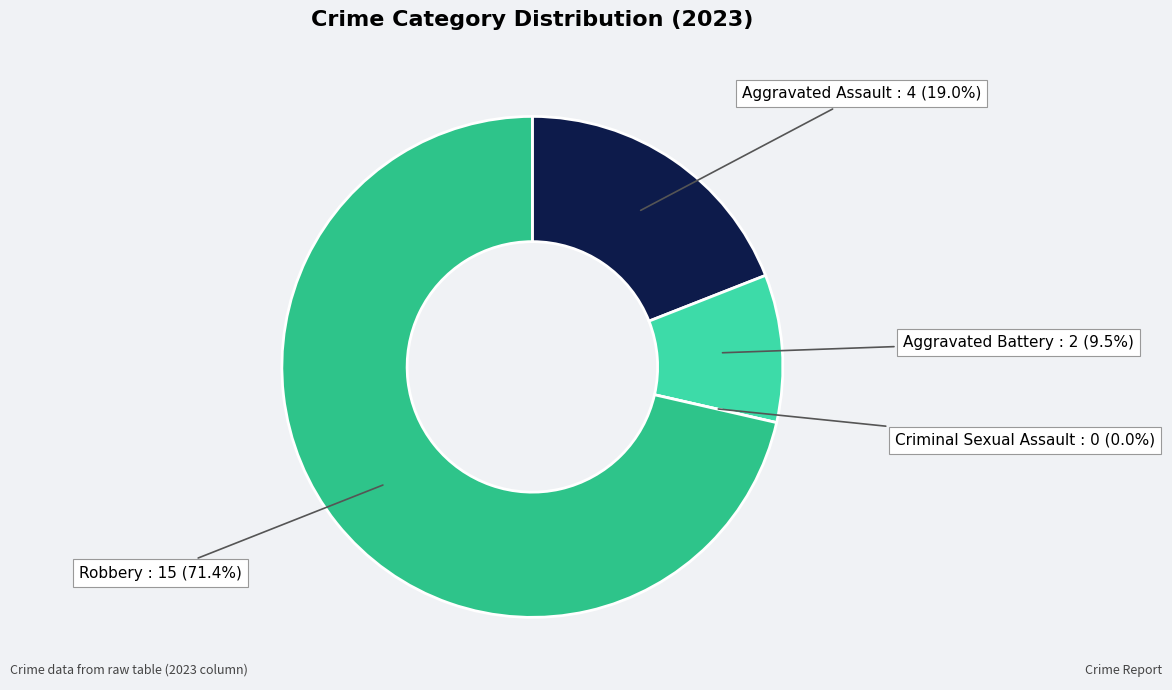

The Criminal Sexual Assault slice represents 0% of the pie. True or false?

True